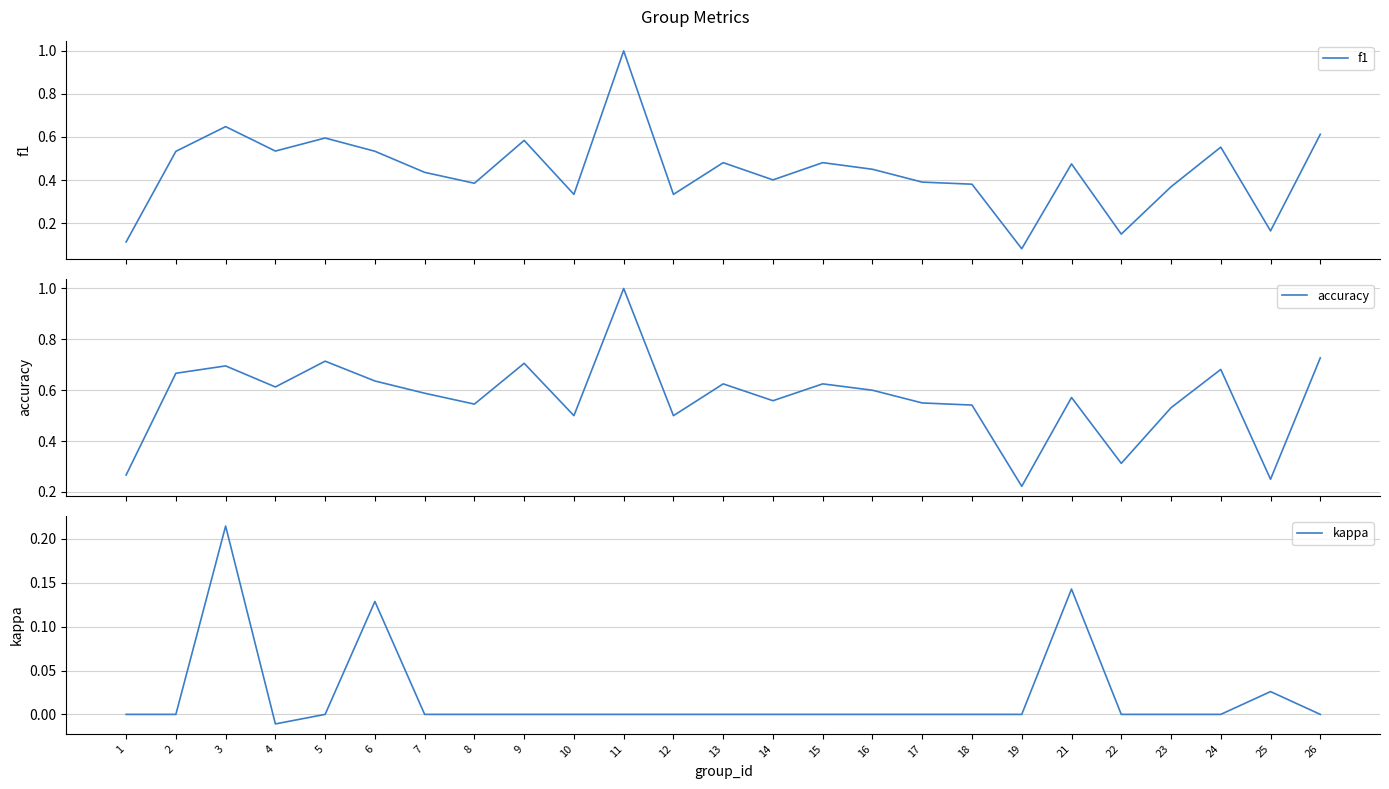

Between 2 and 4, which series saw the biggest shift?

accuracy